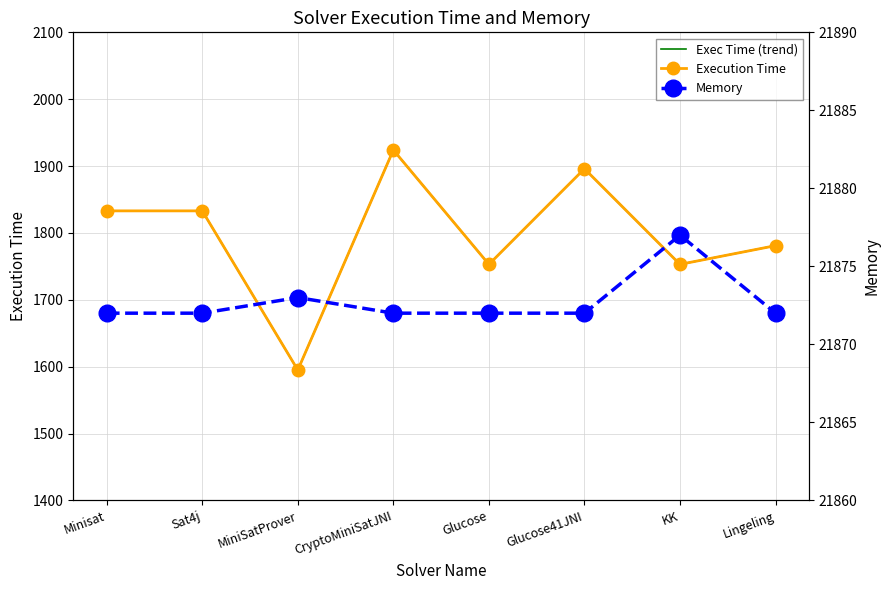

Which has a higher value, Glucose41JNI or KK?

Glucose41JNI